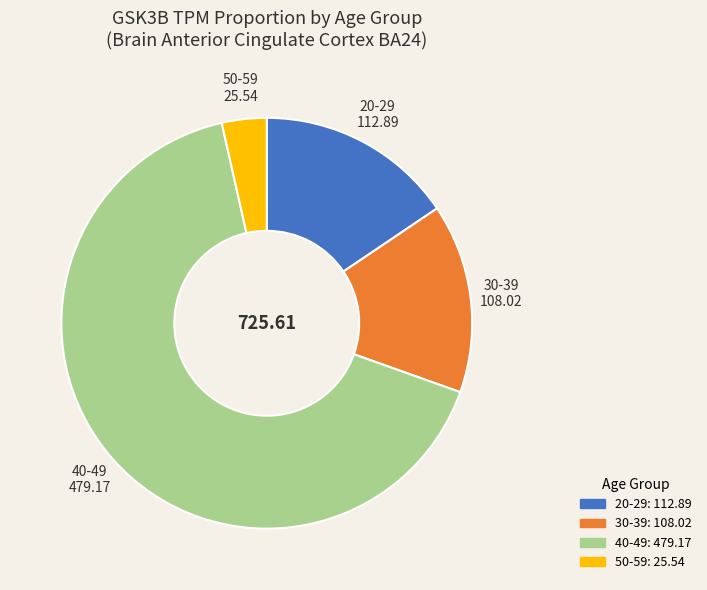

Which category has the smallest portion of the pie?

50-59